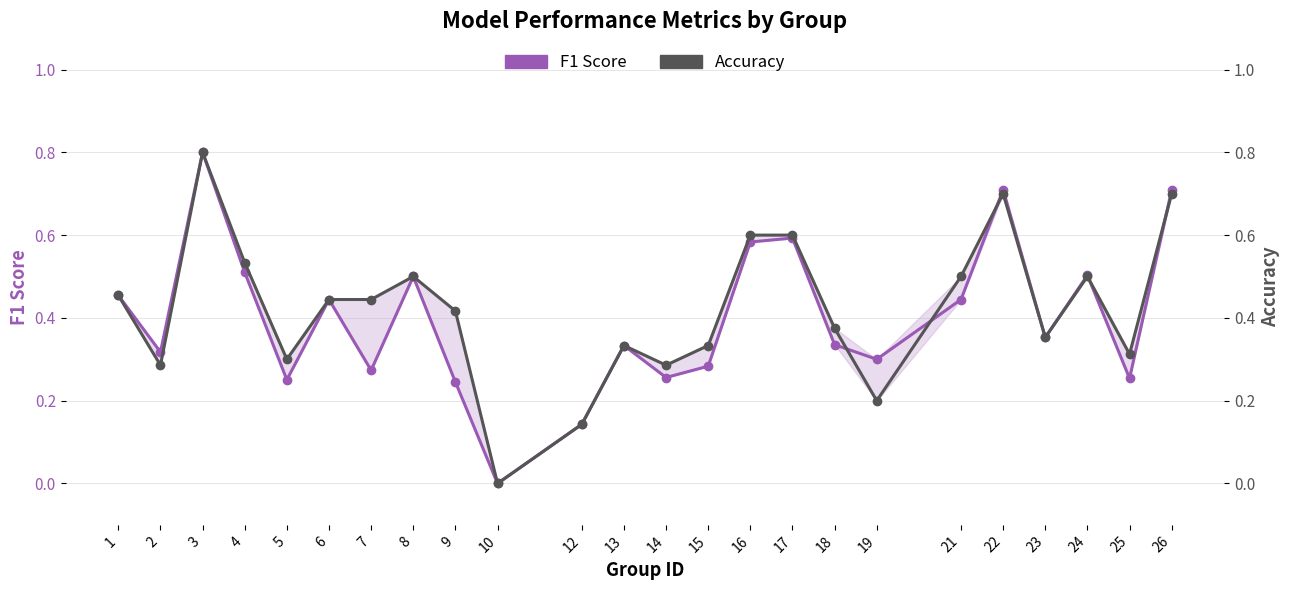

What is the average value of the Accuracy series?

0.4